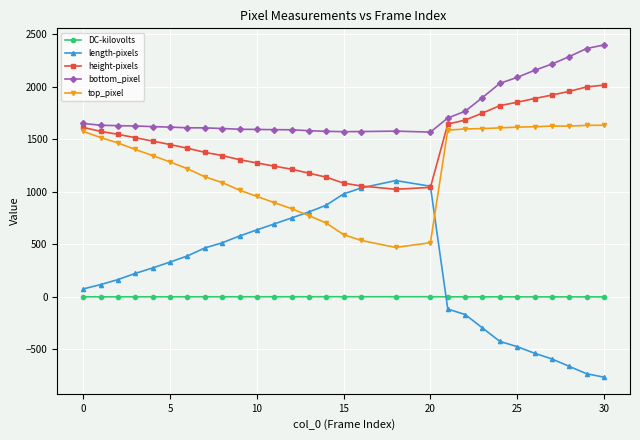

At how many categories does at least one series exceed 1731?

9